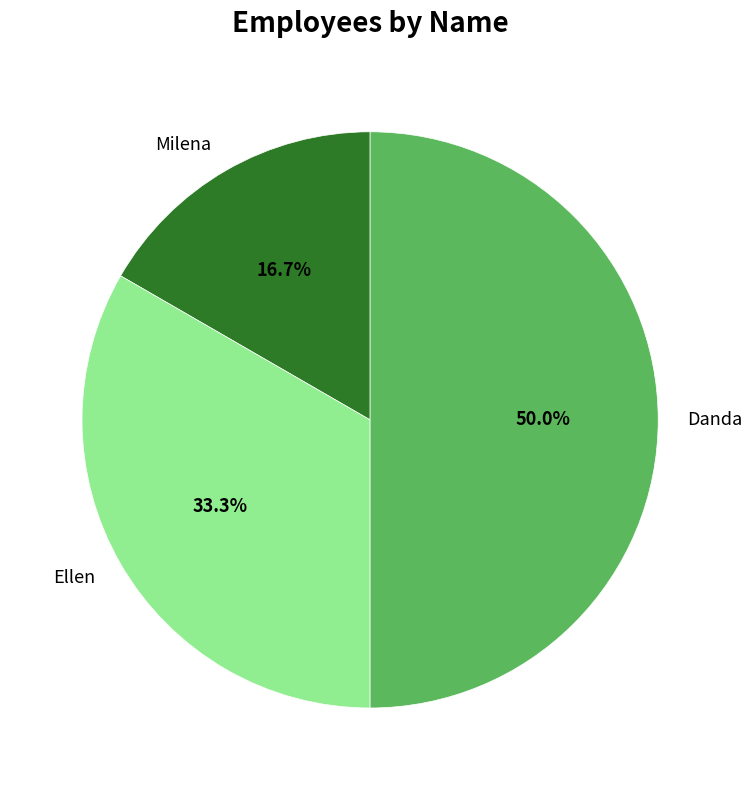

To the nearest percent, what percentage of the pie is Ellen?

33%